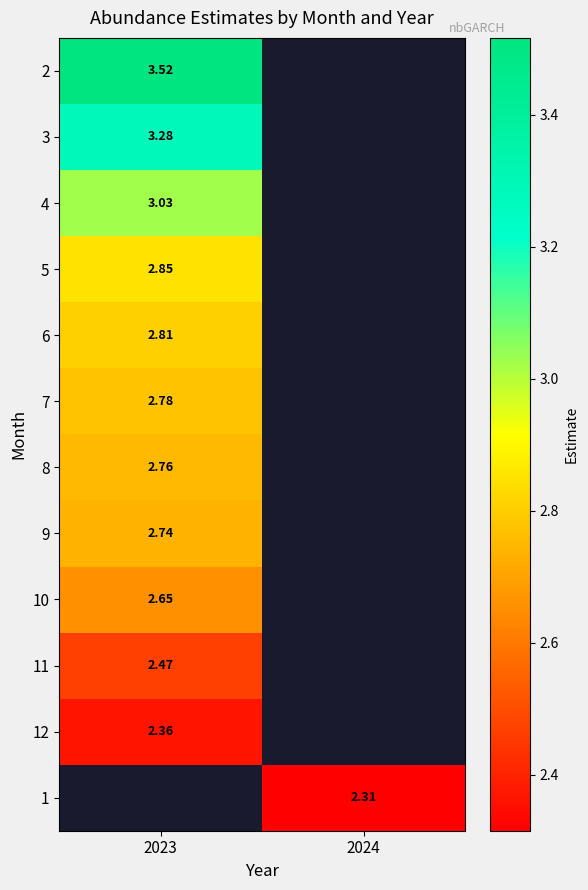

What is the smallest value displayed?

2.3